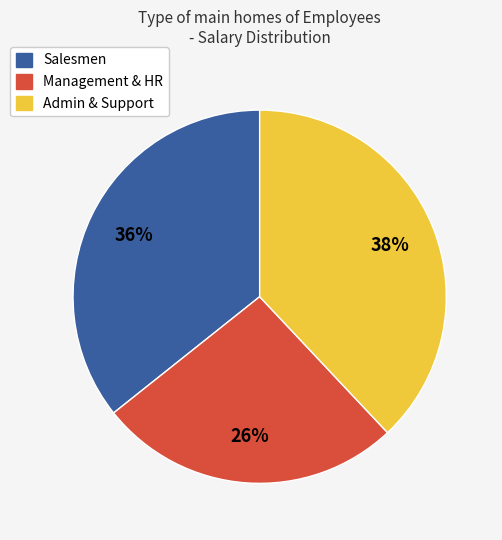

Does any single category account for the majority?

No